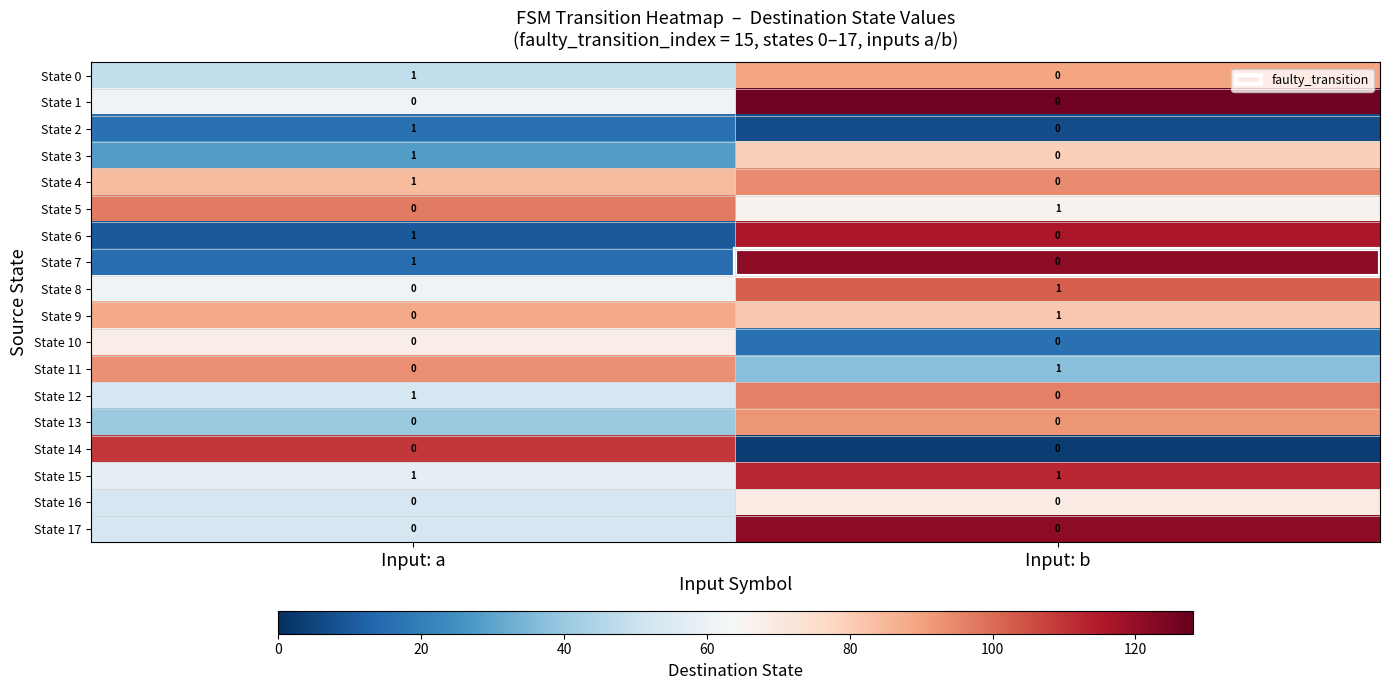

Where is State 9 nearest to the value 0?

Input: a